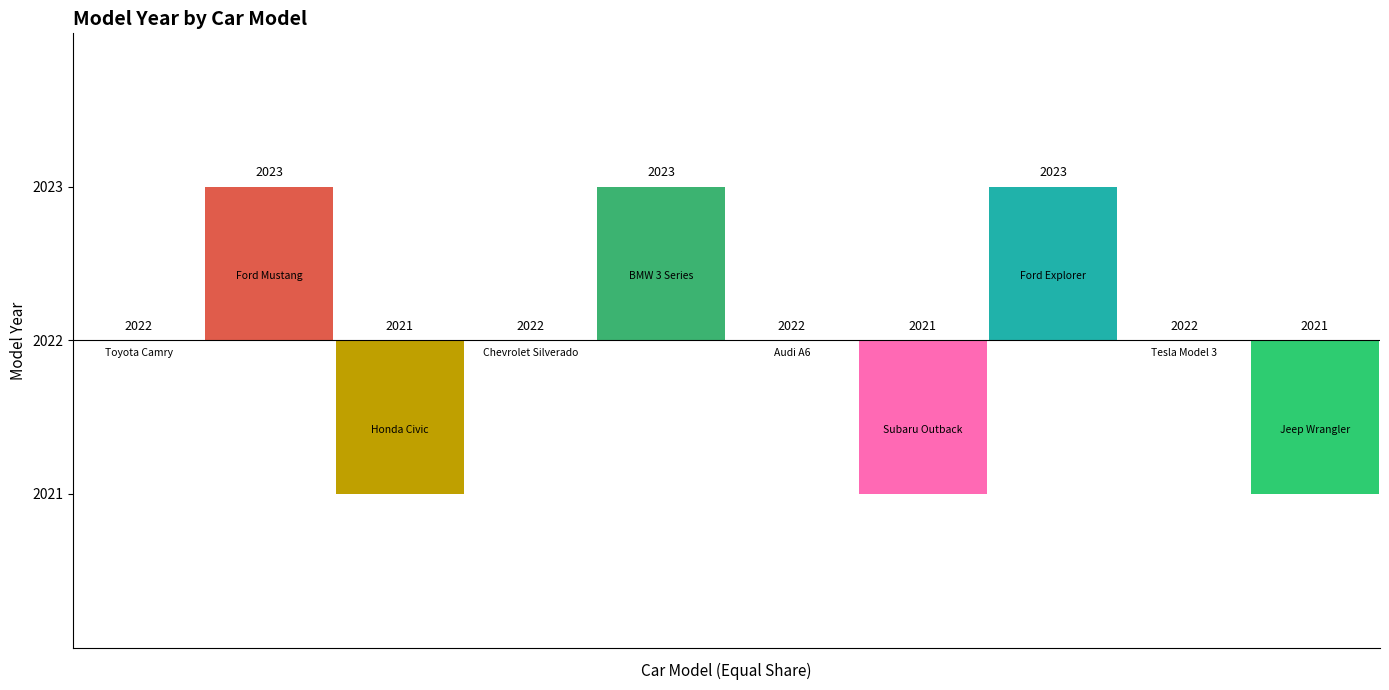

List the labels in order of value, largest first.

Ford Mustang, BMW 3 Series, Ford Explorer, Toyota Camry, Chevrolet Silverado, Audi A6, Tesla Model 3, Honda Civic, Subaru Outback, Jeep Wrangler